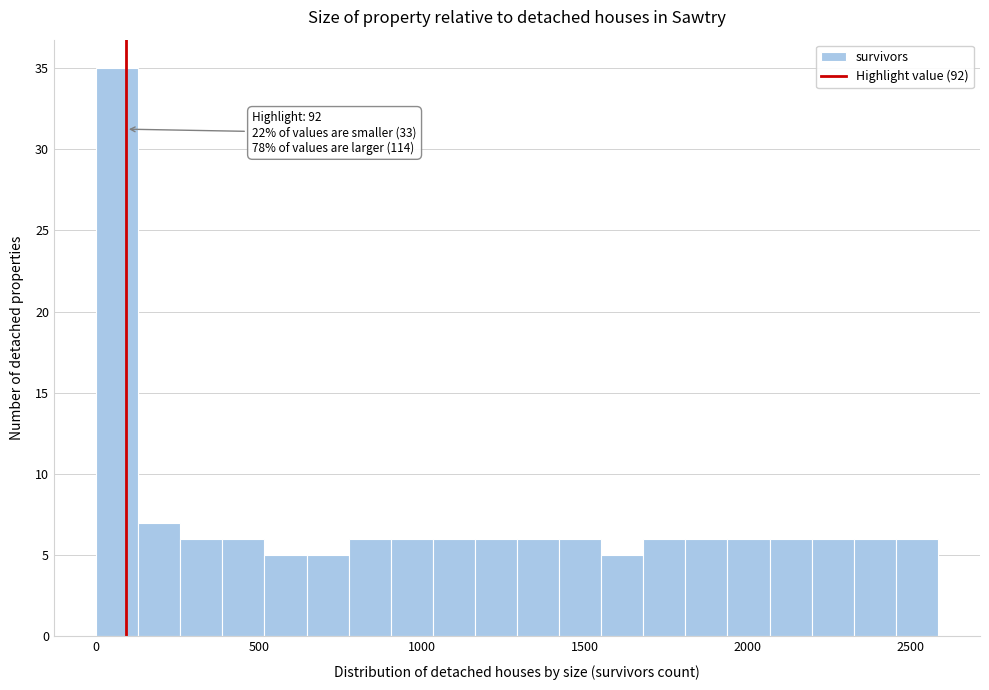

Around what value on the x-axis is the tallest bar? Give the approximate position of its centre, as read against the axis.

50